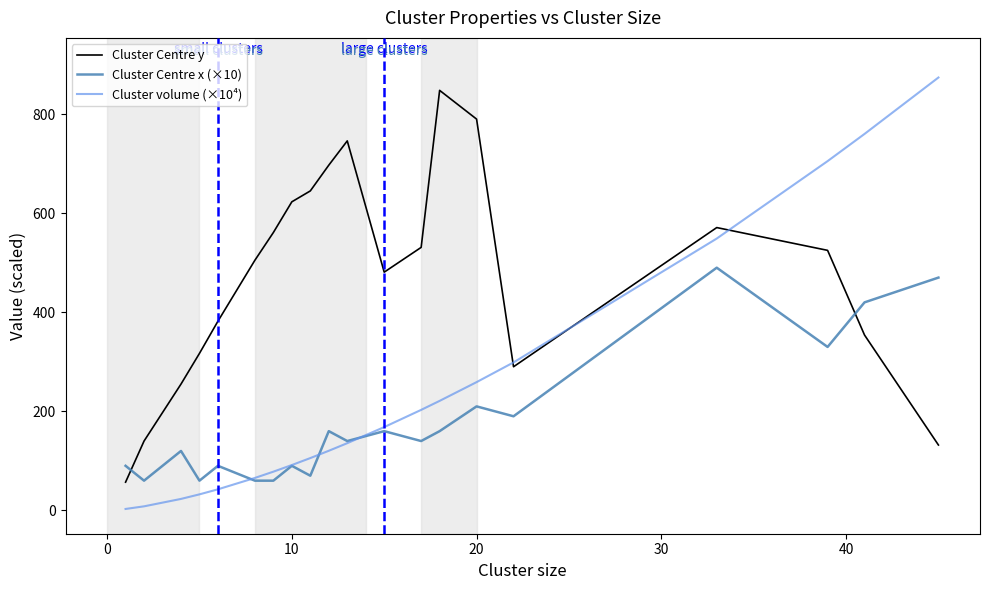

What is the difference between the maximum and minimum values in the Cluster Centre y series?

791.0